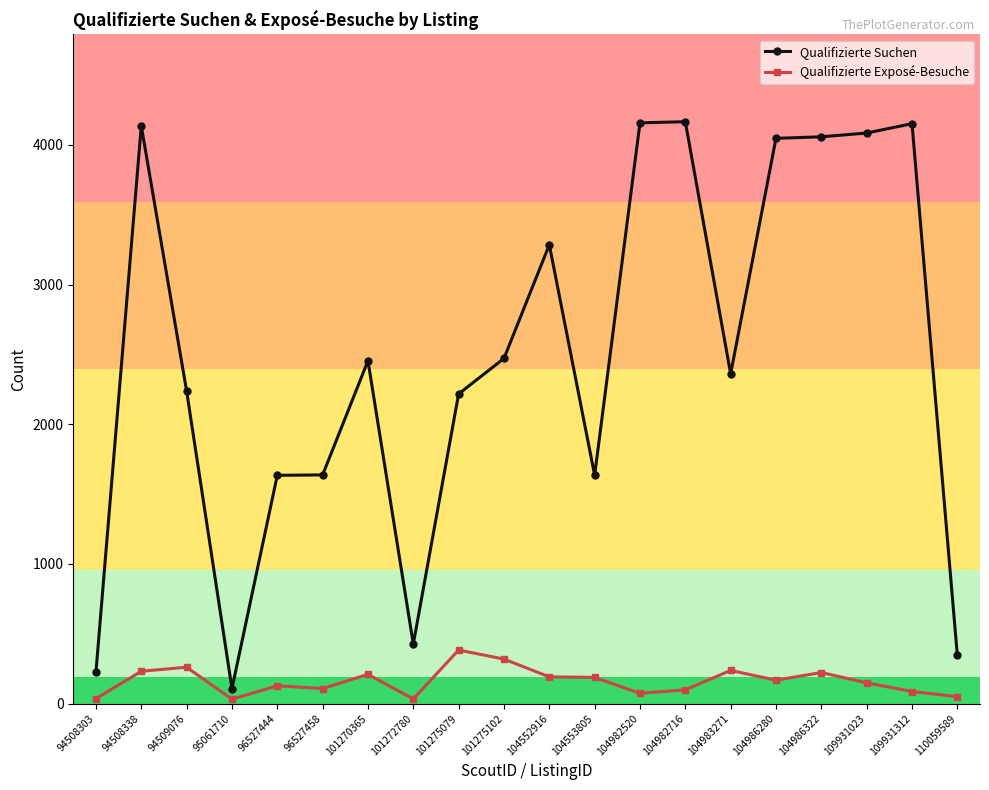

What is the total value across all series at 94509076?

2498